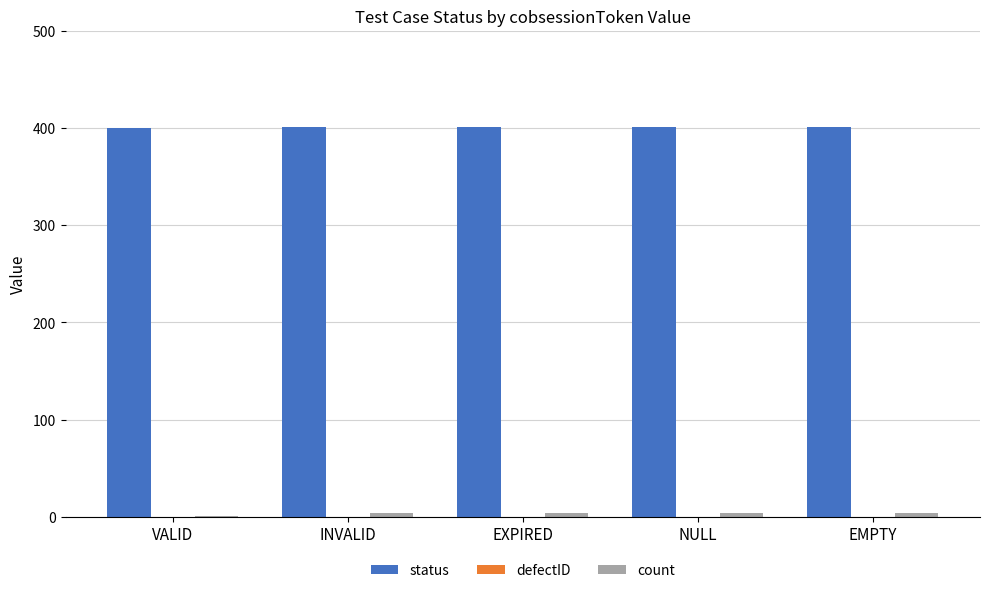

What is the highest value of the status series?

401